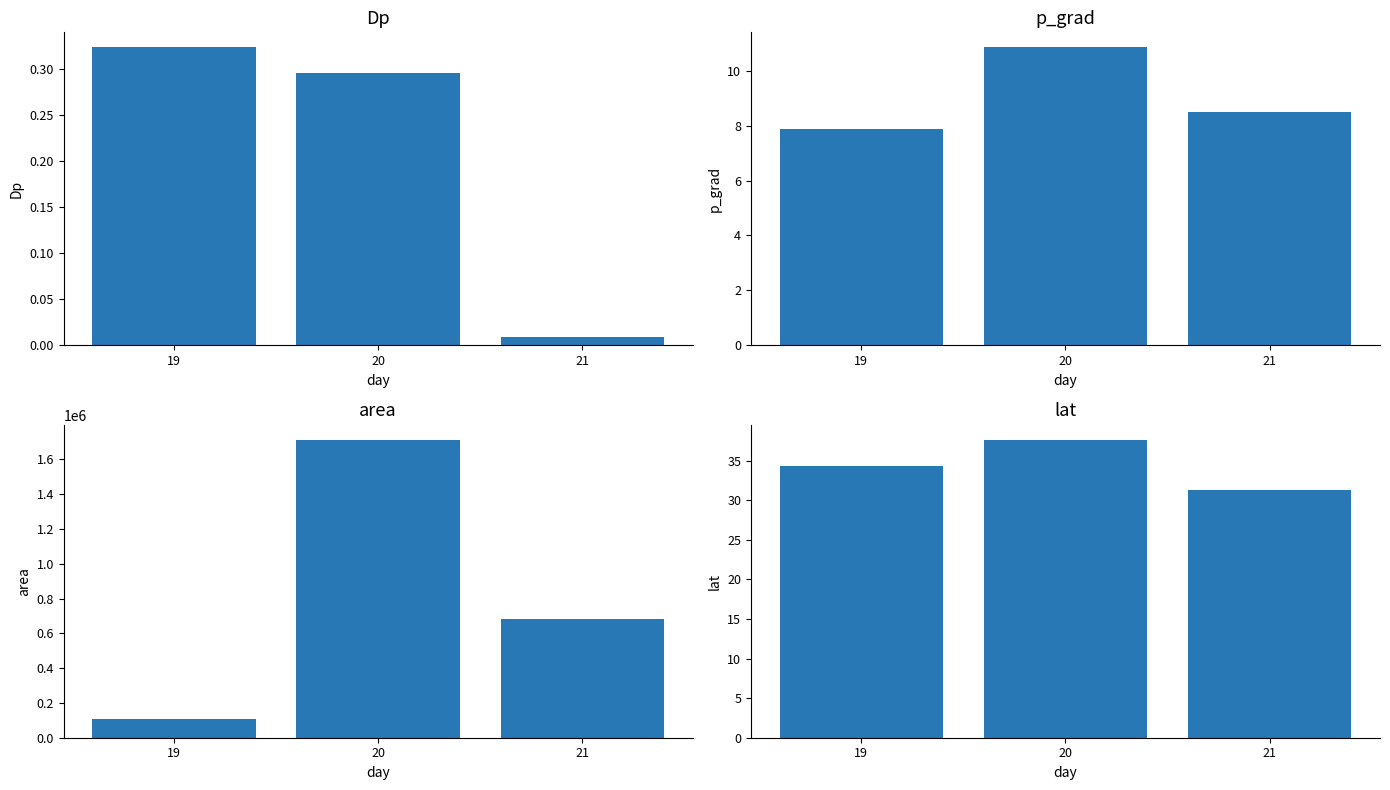

At 20, list the series in order from smallest to largest.

Dp, p_grad, lat, area